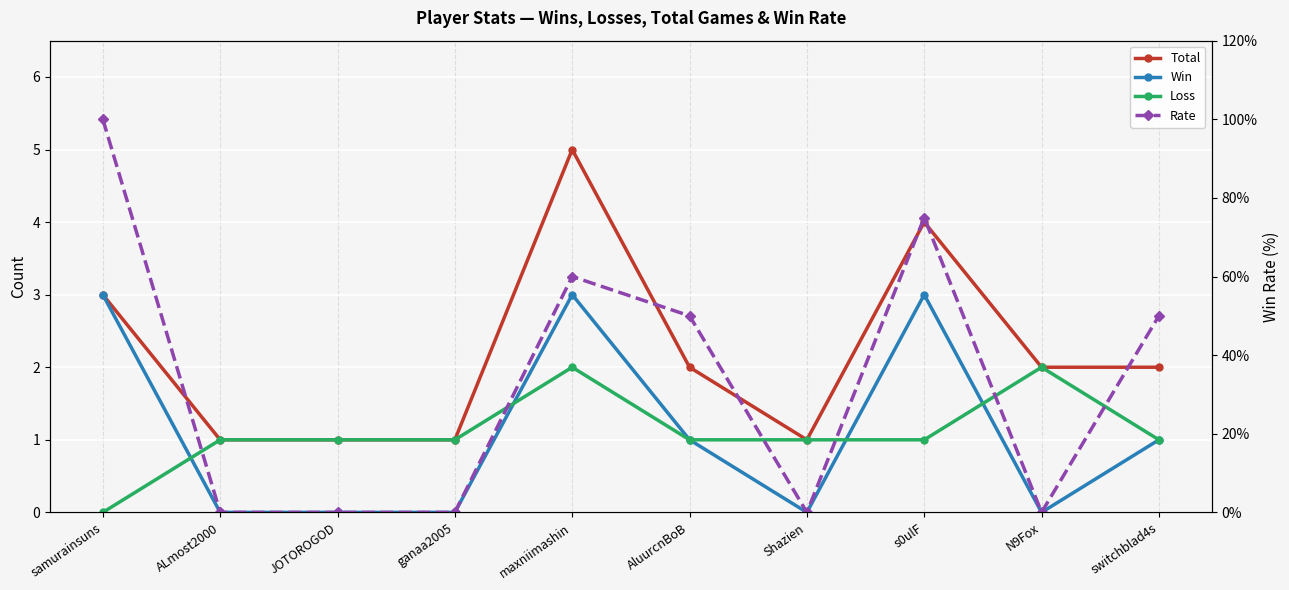

What are all the series names shown in the legend?

Total, Win, Loss, Rate